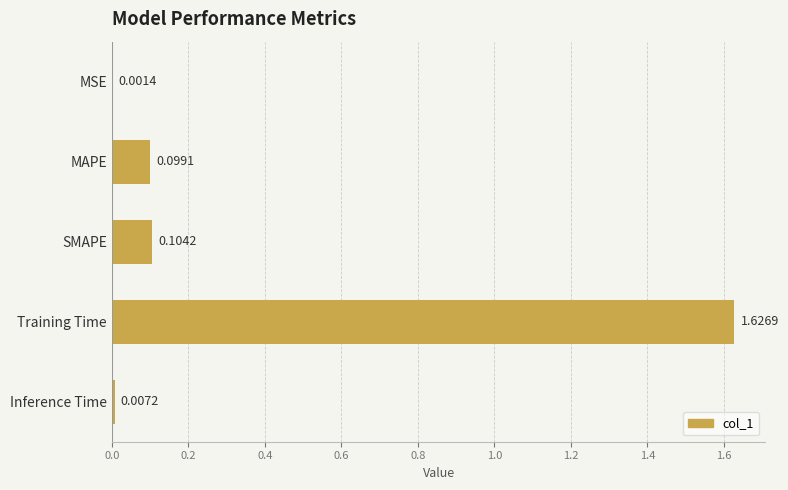

What is the sum of all values?

1.8